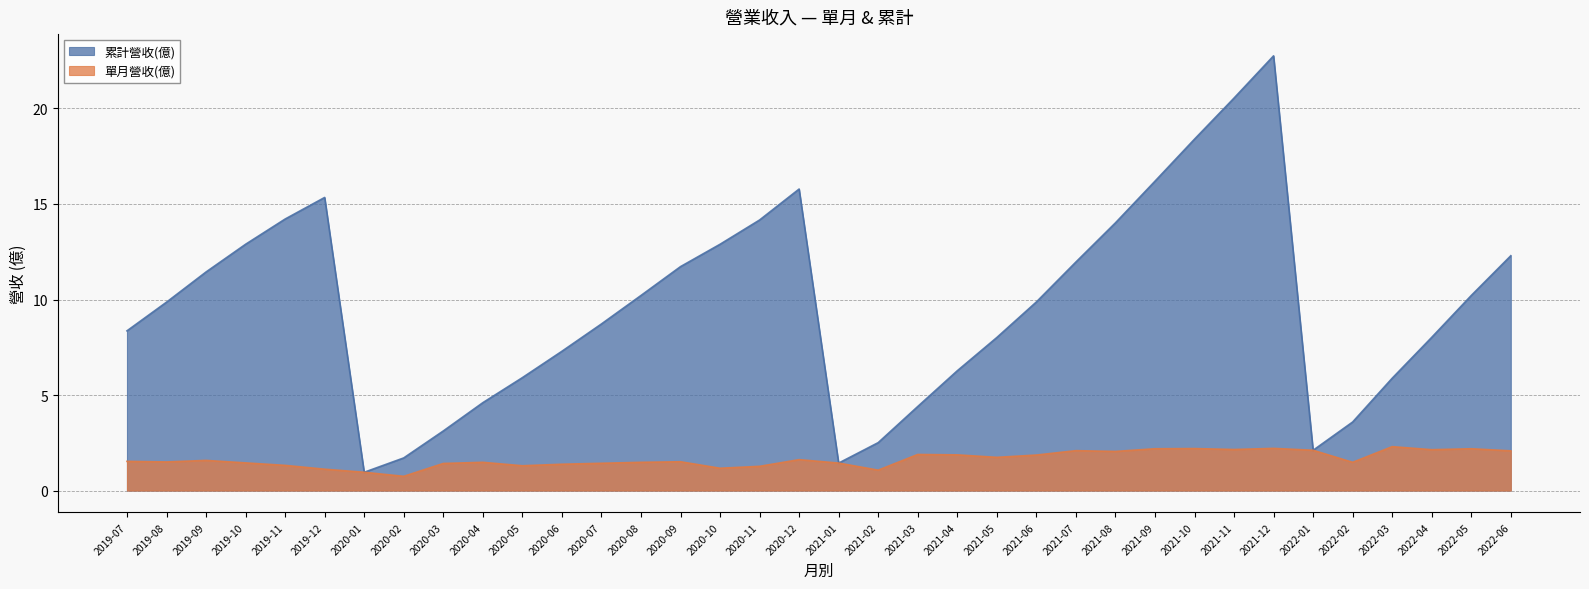

At which label does 單月營收(億) first exceed 1?

2019-07